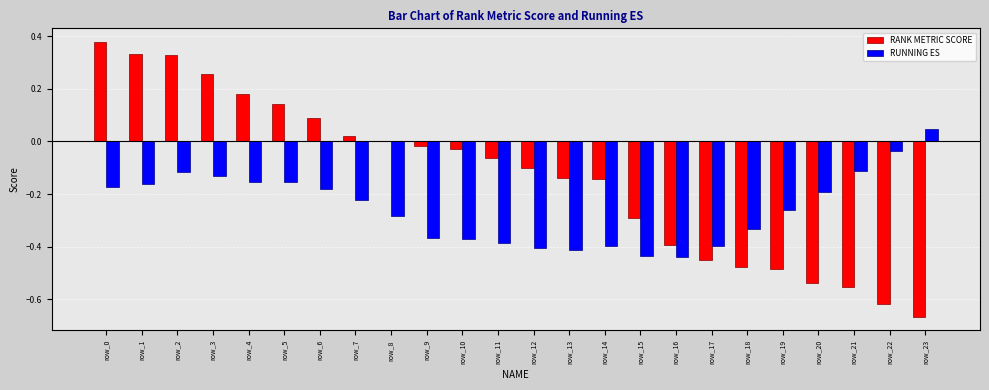

Does the chart contain stacked bars?

No